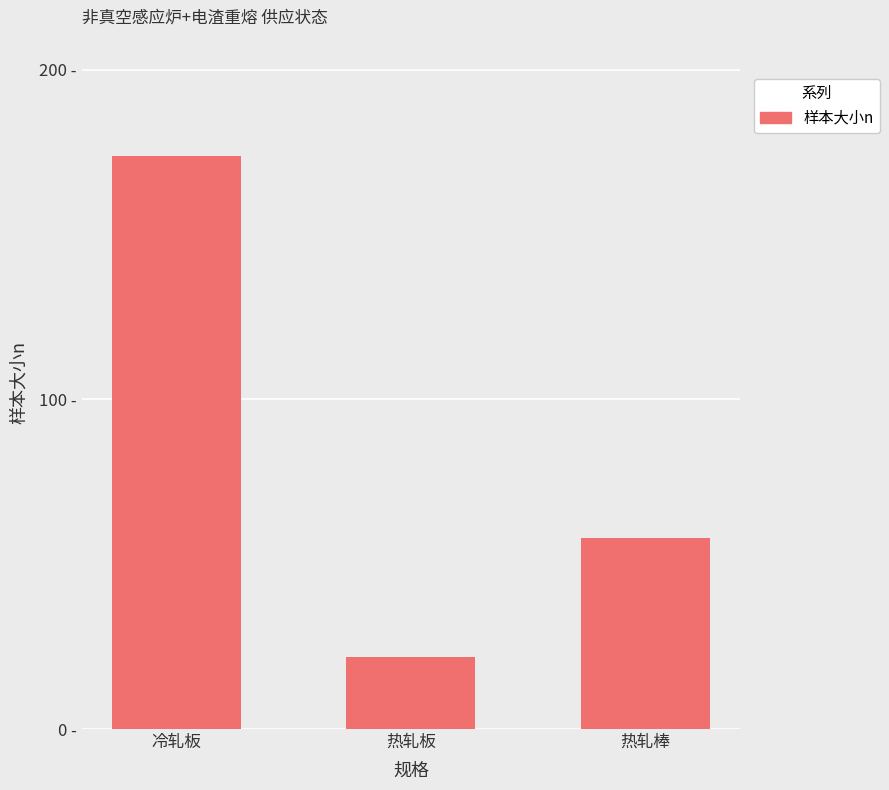

What is the label of the 3rd bar from the left?

热轧棒